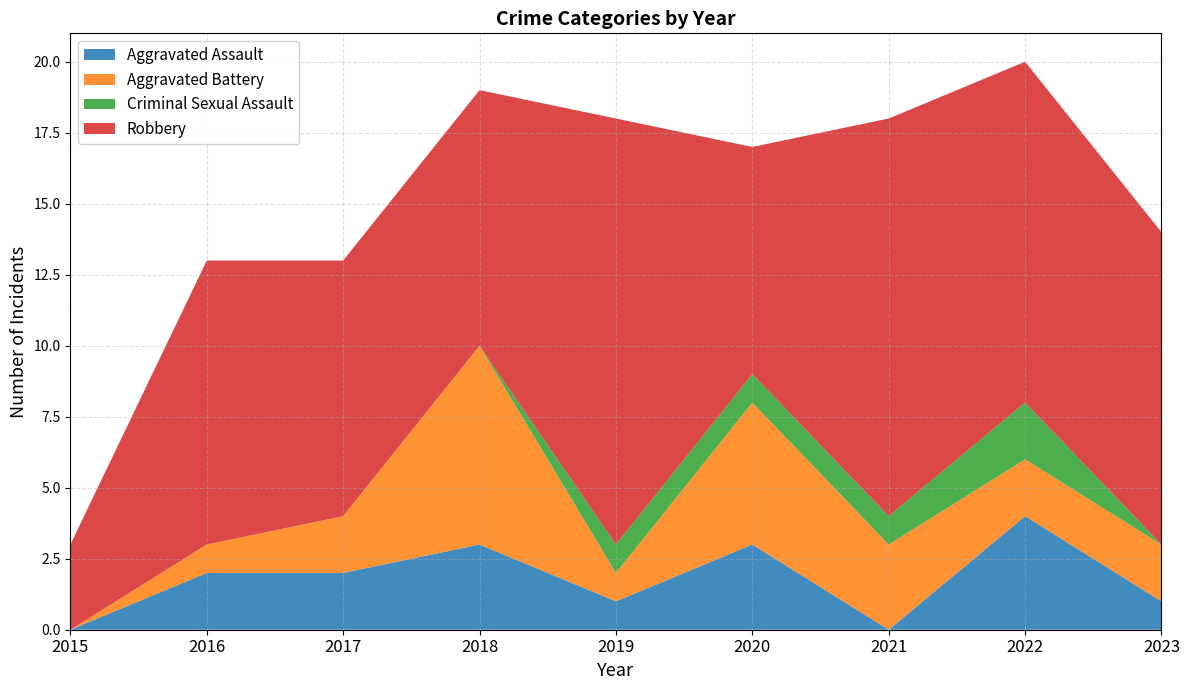

Reading left to right, extract all data points from this chart.

Aggravated Assault: 2015=0	2016=2	2017=2	2018=3	2019=1	2020=3	2021=0	2022=4	2023=1
Aggravated Battery: 2015=0	2016=1	2017=2	2018=7	2019=1	2020=5	2021=3	2022=2	2023=2
Criminal Sexual Assault: 2015=0	2016=0	2017=0	2018=0	2019=1	2020=1	2021=1	2022=2	2023=0
Robbery: 2015=3	2016=10	2017=9	2018=9	2019=15	2020=8	2021=14	2022=12	2023=11